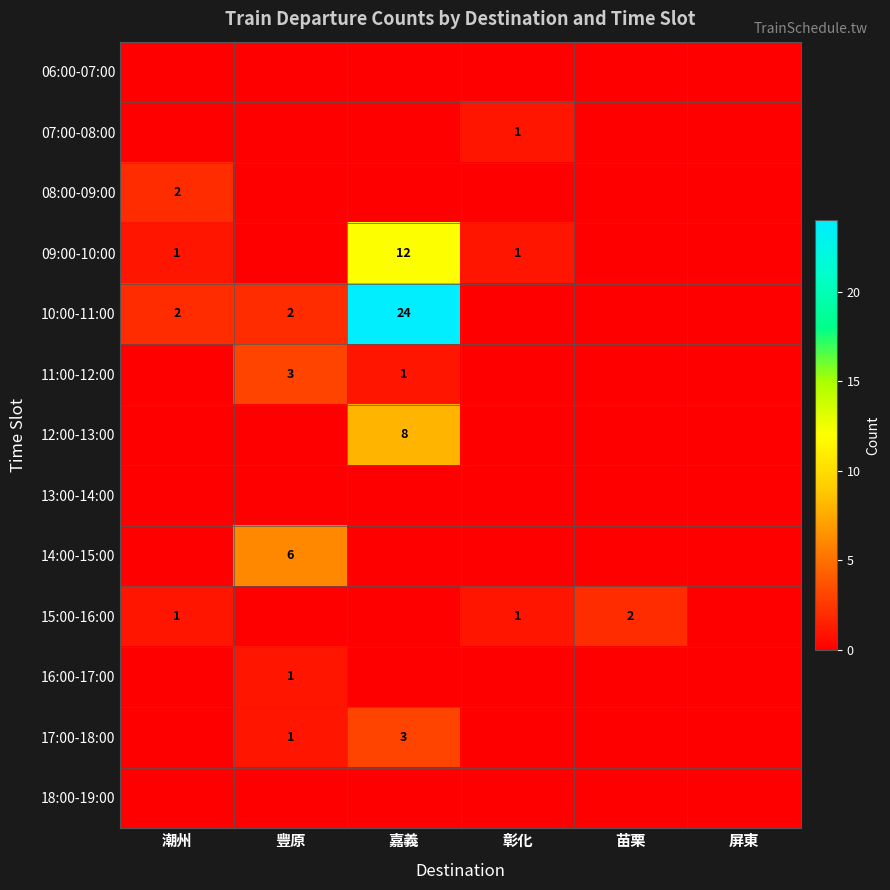

Between 屏東 and 潮州, which is larger?

屏東